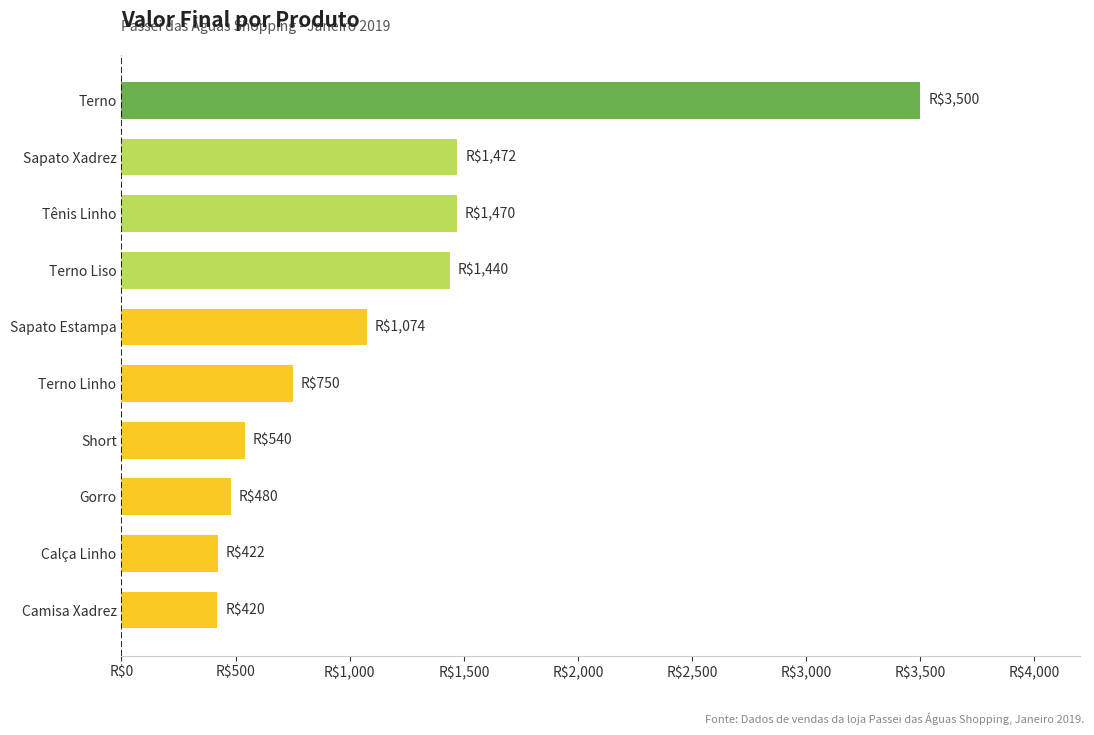

Are the bars horizontal?

Yes